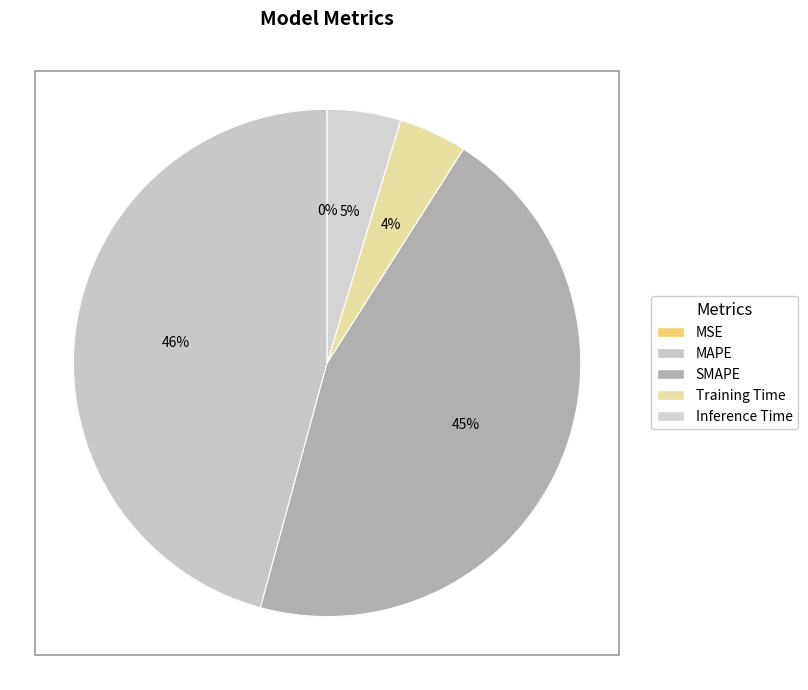

To the nearest percent, what is the combined percentage of MAPE and MSE?

46%